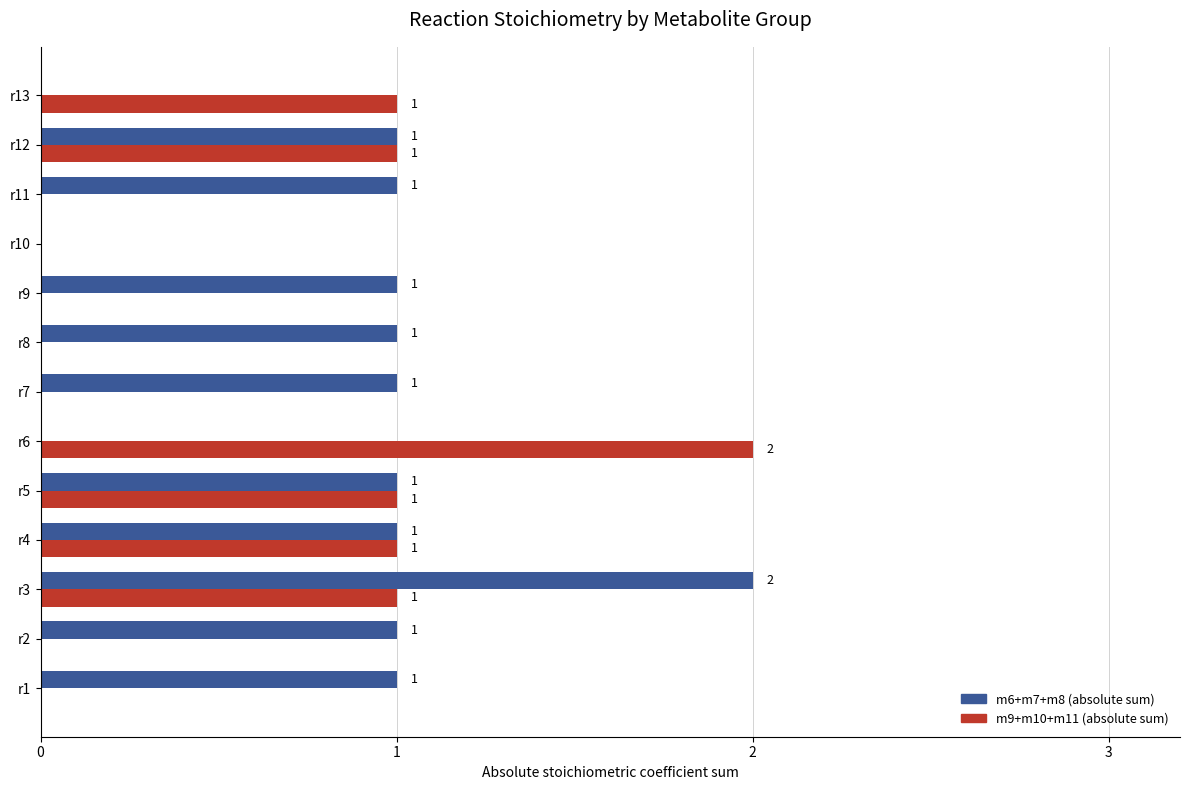

How many categories are shown in the chart?

13